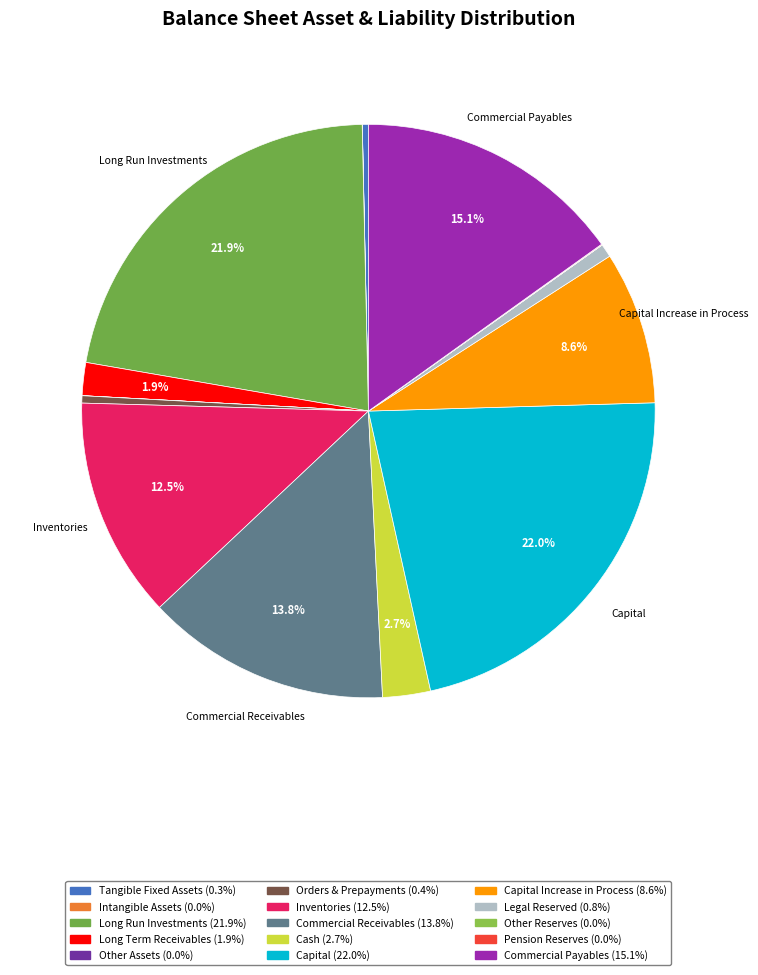

Is there a majority slice in this chart?

No